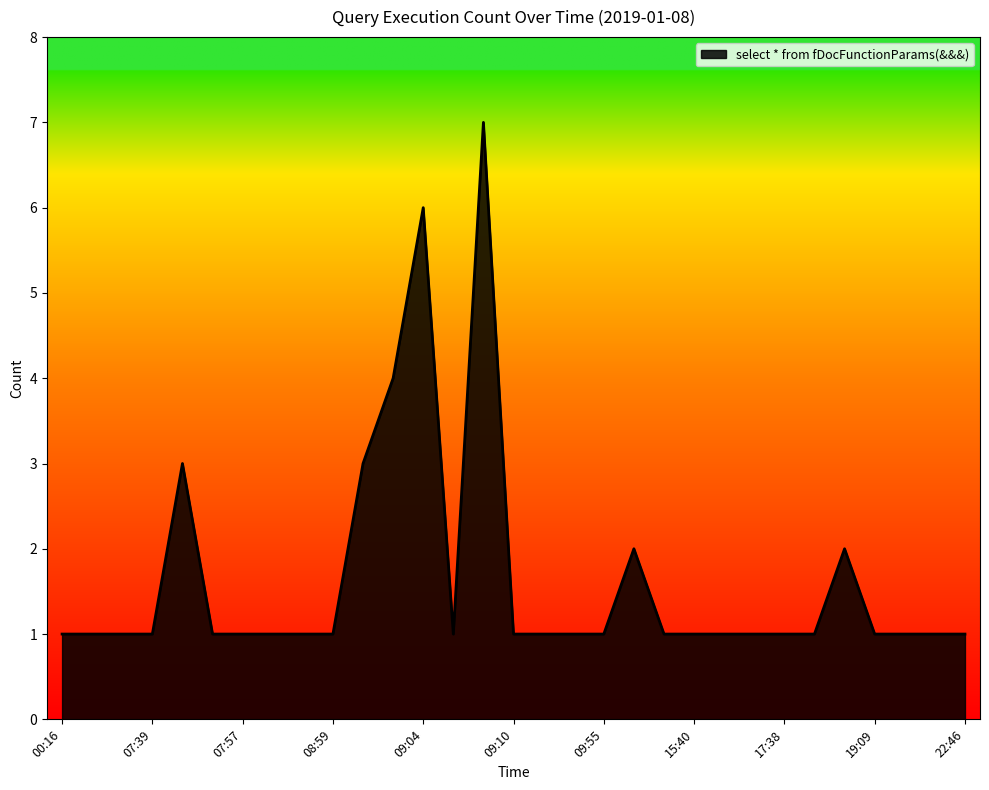

What is the difference between the maximum and minimum values?

6